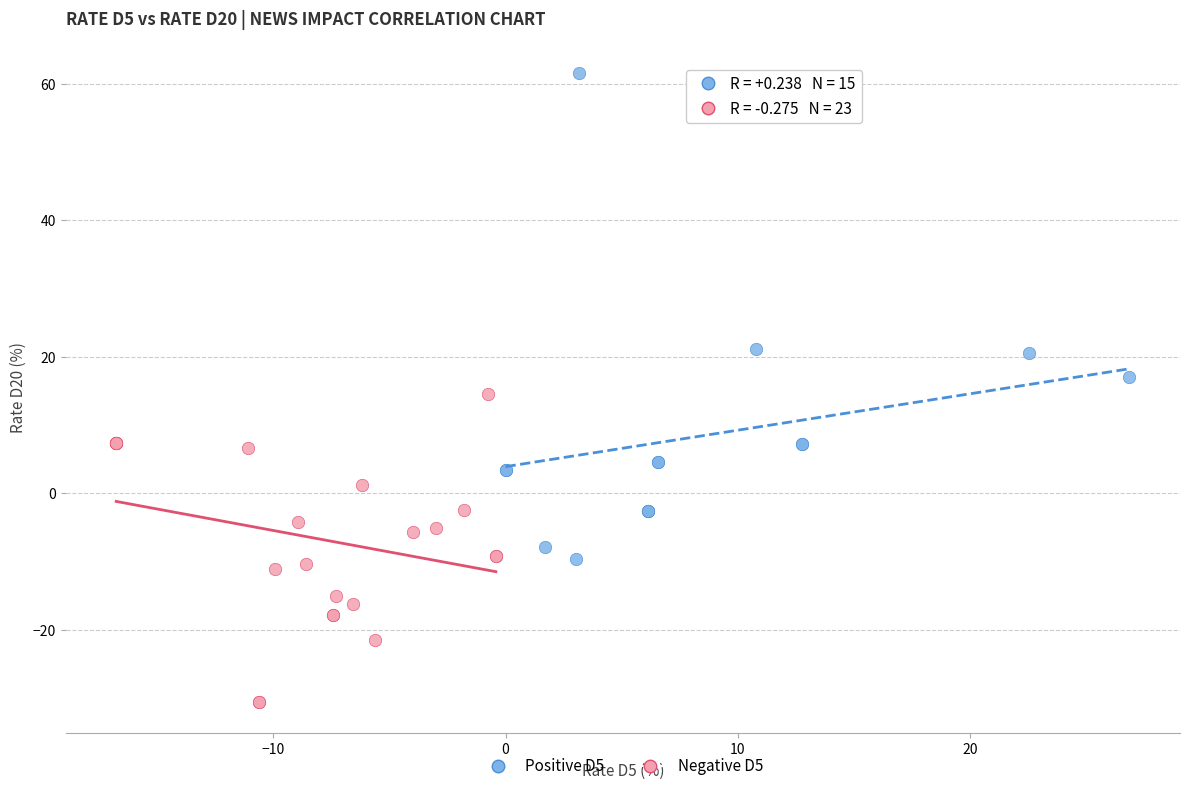

Which series contains the lowest Y value?

Negative D5